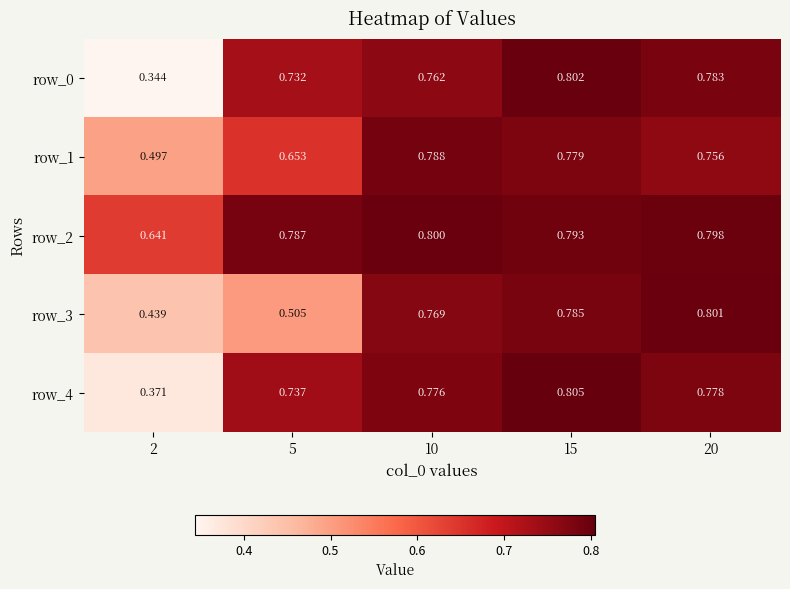

Reading left to right, extract all data points from this chart.

row_0: 2=0.3	5=0.7	10=0.8	15=0.8	20=0.8
row_1: 2=0.5	5=0.7	10=0.8	15=0.8	20=0.8
row_2: 2=0.6	5=0.8	10=0.8	15=0.8	20=0.8
row_3: 2=0.4	5=0.5	10=0.8	15=0.8	20=0.8
row_4: 2=0.4	5=0.7	10=0.8	15=0.8	20=0.8